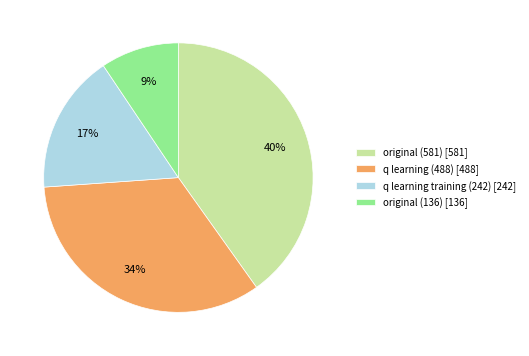

Which category has the biggest portion of the pie?

original (581)